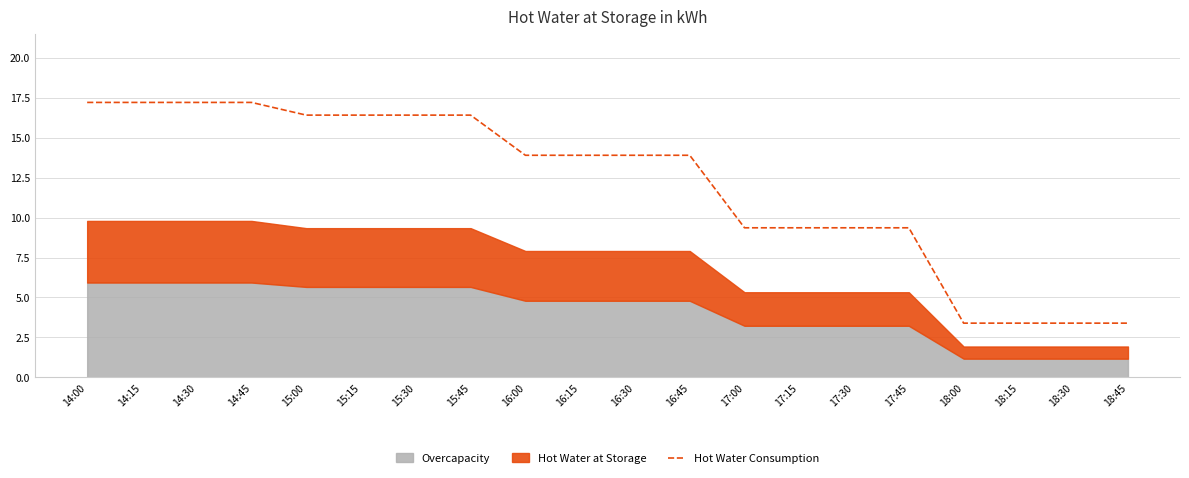

List the labels in order of value, smallest first.

18:00, 18:15, 18:30, 18:45, 17:00, 17:15, 17:30, 17:45, 16:00, 16:15, 16:30, 16:45, 15:00, 15:15, 15:30, 15:45, 14:00, 14:15, 14:30, 14:45